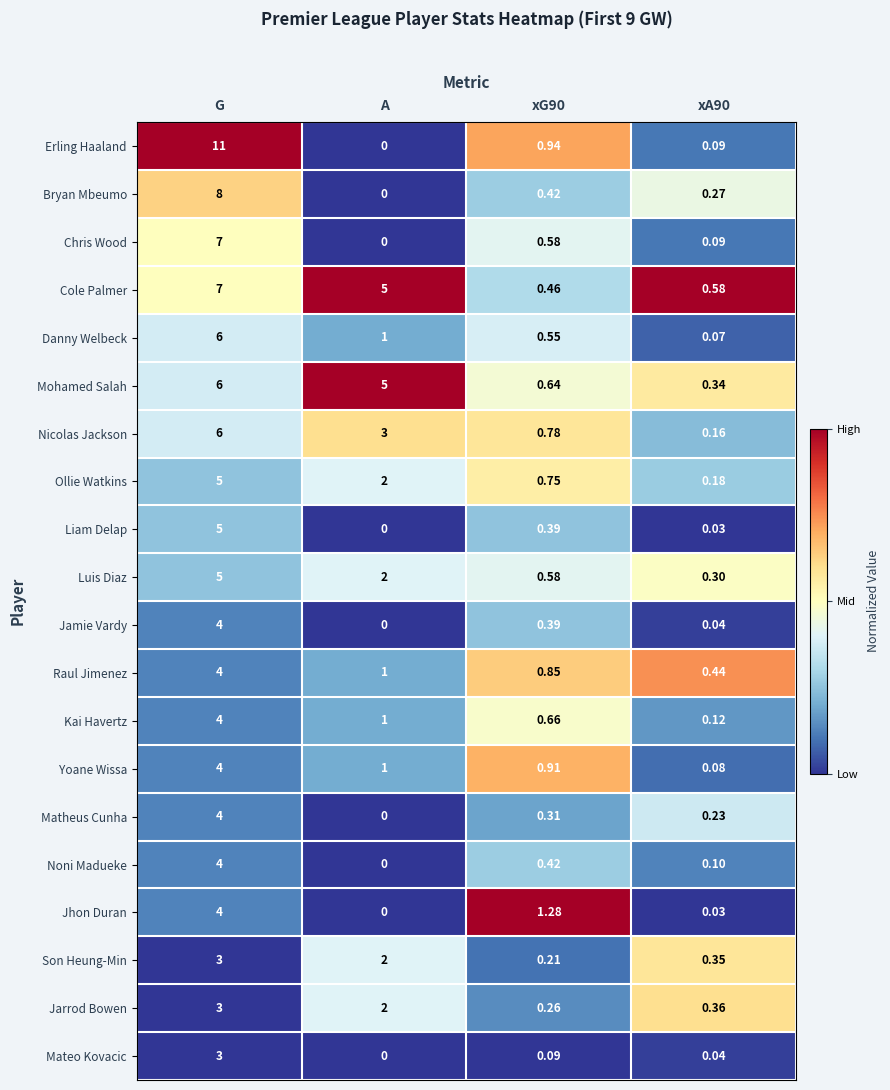

Which label corresponds to the smallest value in the chart?

A